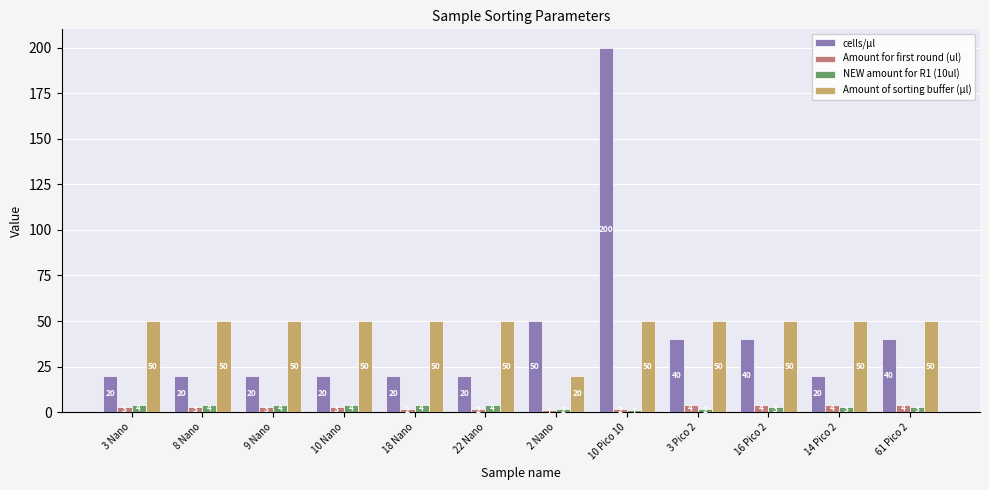

What is the maximum value for Amount of sorting buffer (µl)?

50